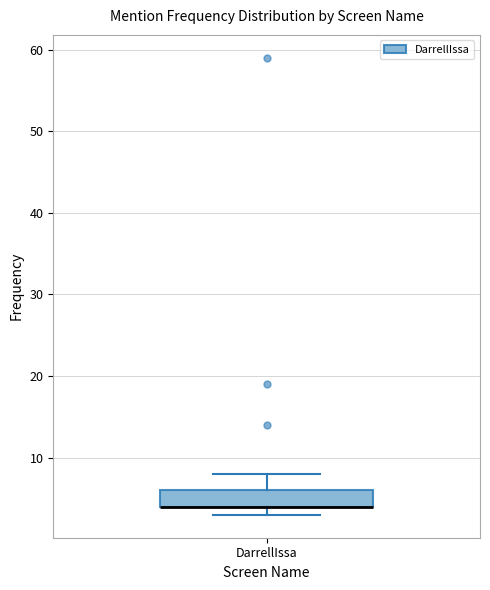

Read this box plot against the y-axis: the position of the median line, the range covered by the box, and the ends of both whiskers. The values are not printed on the chart, so give them approximately, as read against the axis.

median 4 (drawn on the box's lower edge), box 4 to 6, whiskers 3 to 8